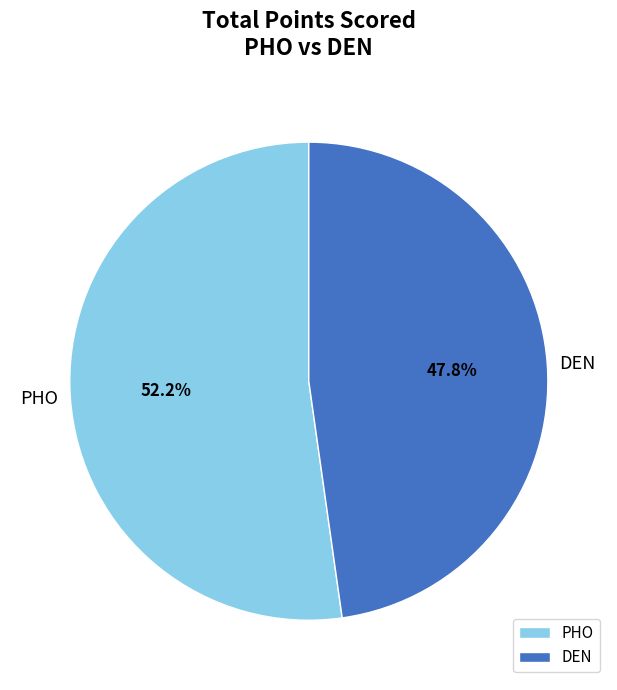

Which category has the biggest portion of the pie?

PHO